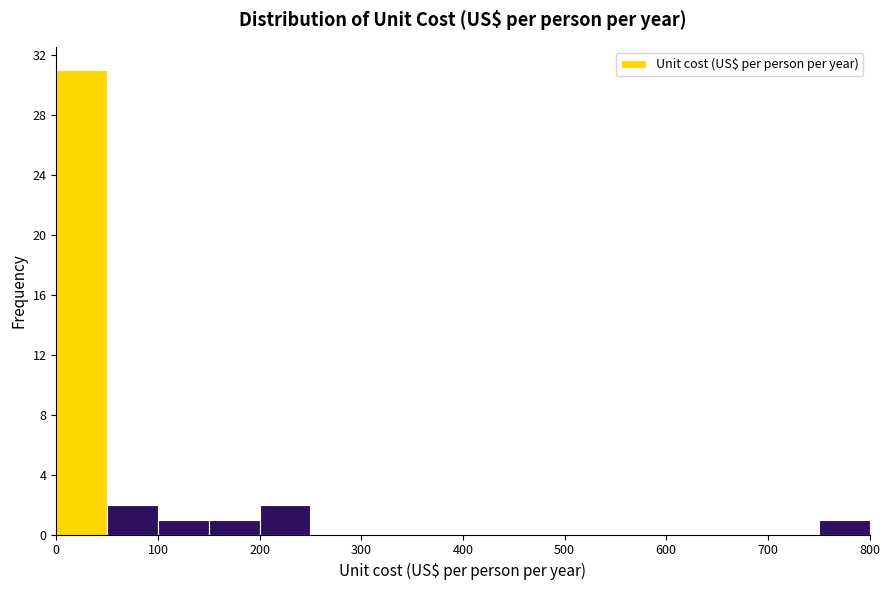

Reading left to right, list every bar in this chart as the range it spans on the x-axis followed by its height. The values are not printed on the chart, so give them approximately, as read against the axis.

0 to 50: 31
50 to 100: 2
100 to 150: 1
150 to 200: 1
200 to 250: 2
250 to 300: 0
300 to 350: 0
350 to 400: 0
400 to 450: 0
450 to 500: 0
500 to 550: 0
550 to 600: 0
600 to 650: 0
650 to 700: 0
700 to 750: 0
750 to 800: 1